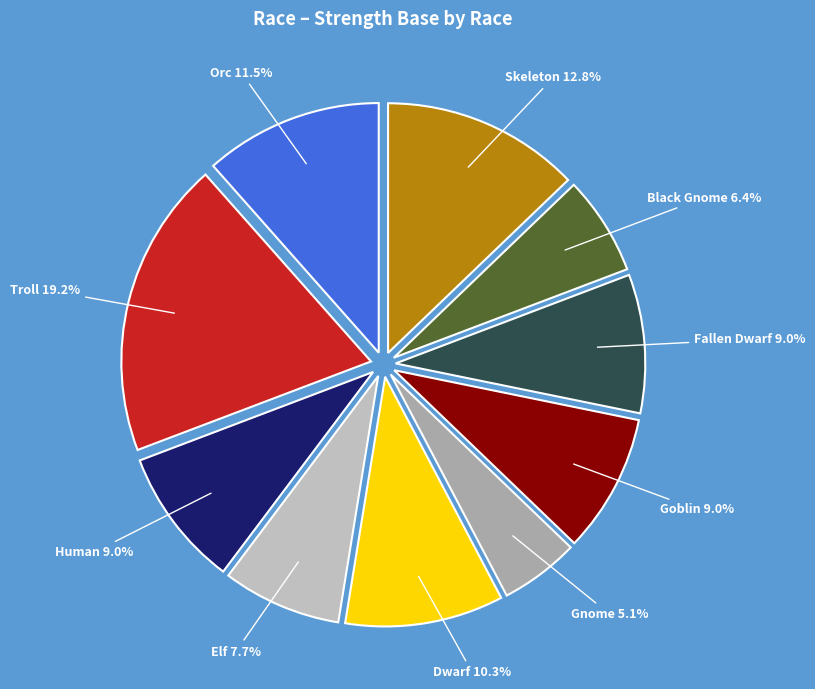

How many segments does this pie chart have?

10